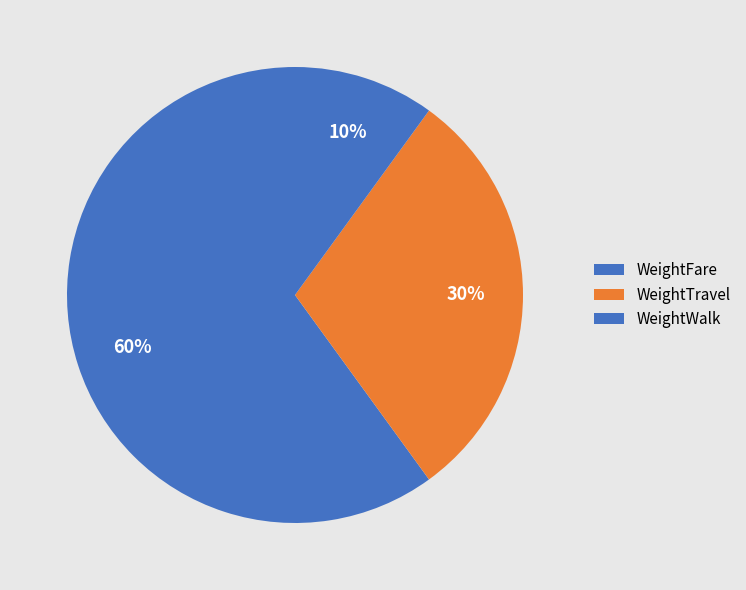

Does any single category account for the majority?

Yes